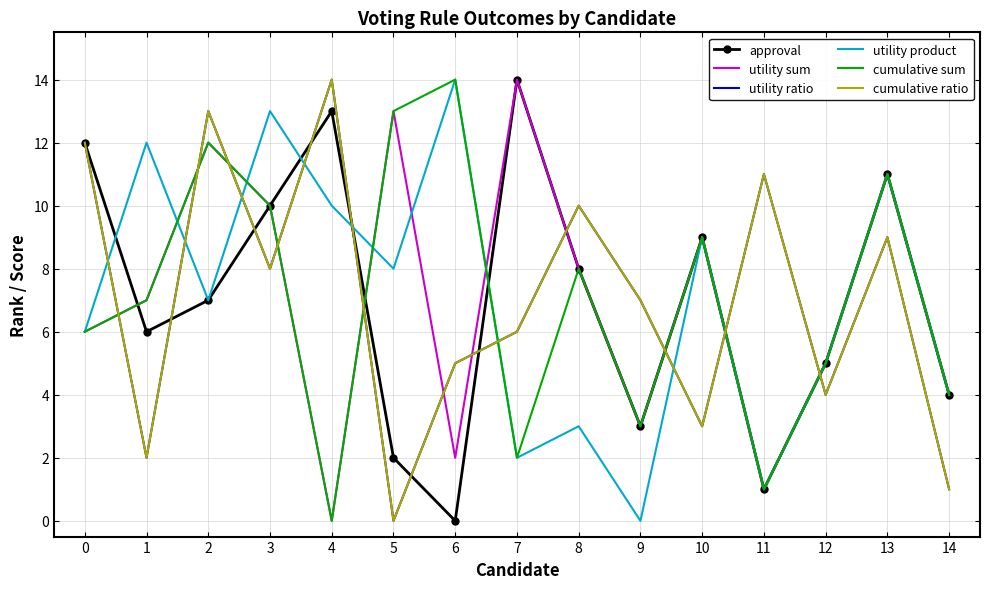

Which series changed the most between 11 and 14?

utility ratio